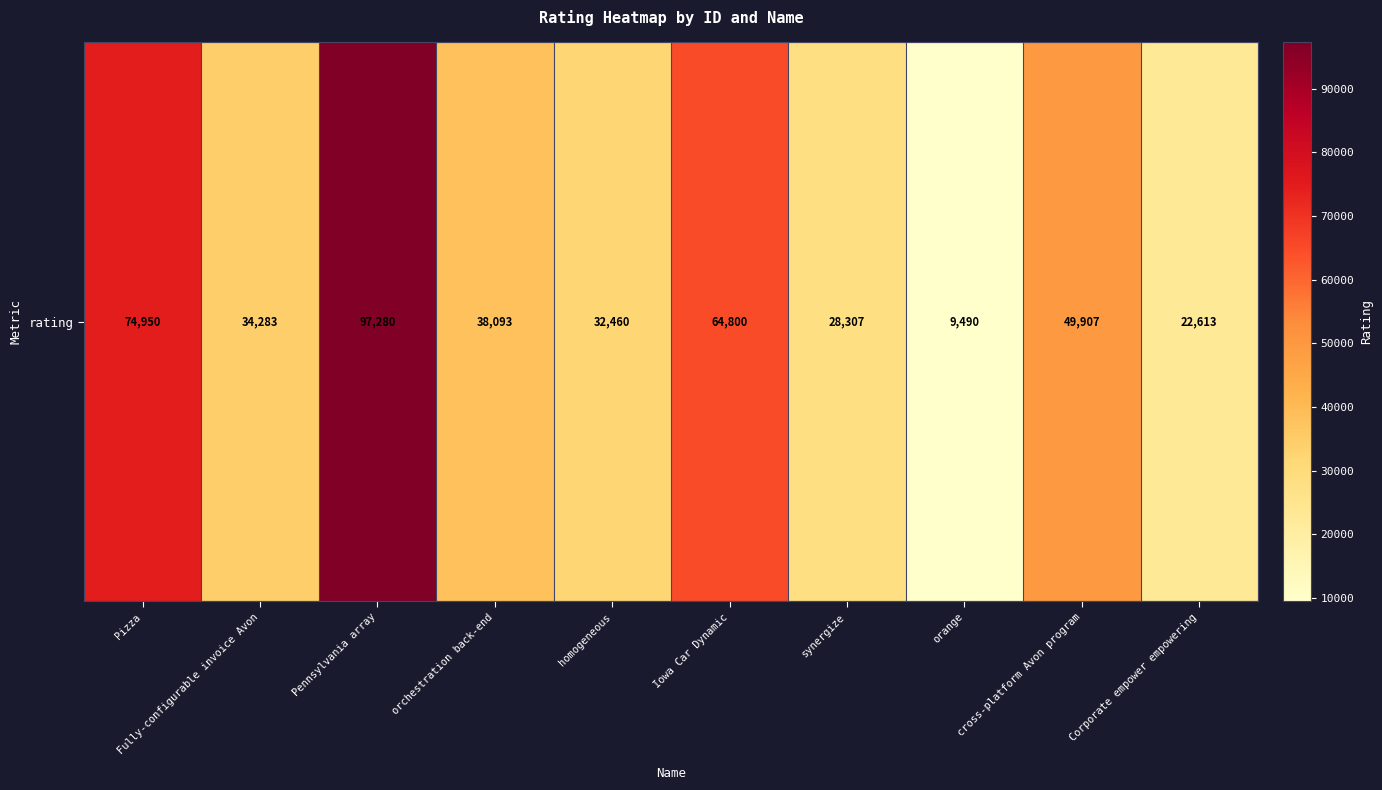

At which category does the chart reach its minimum across all series?

orange